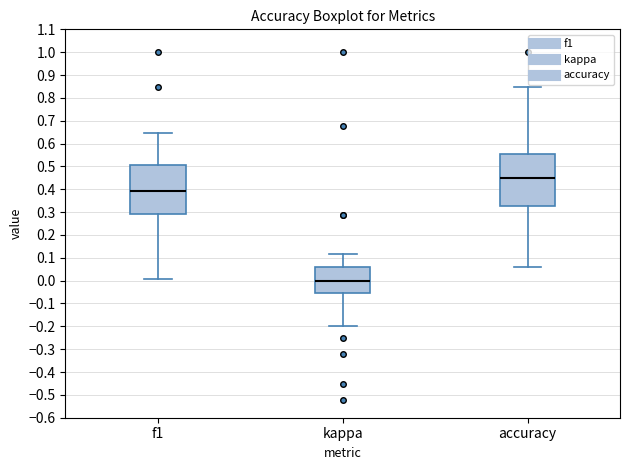

Reading left to right, read every box against the y-axis: the position of its median line, the range the box covers, and the ends of its whiskers. The values are not printed on the chart, so give them approximately, as read against the axis.

f1: median 0.39, box 0.29 to 0.51, whiskers 0.01 to 0.64
kappa: median 0.00, box -0.05 to 0.06, whiskers -0.20 to 0.12
accuracy: median 0.45, box 0.33 to 0.55, whiskers 0.06 to 0.85